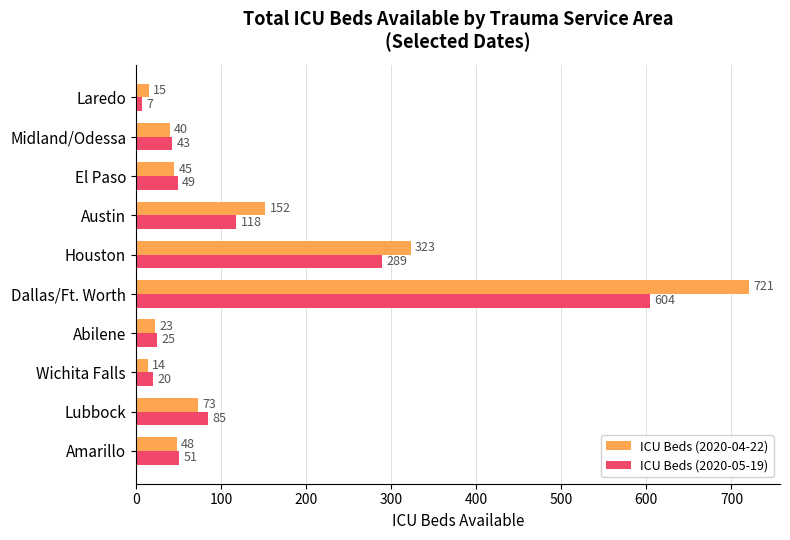

List the labels in order of ICU Beds (2020-04-22) value, largest first.

Dallas/Ft. Worth, Houston, Austin, Lubbock, Amarillo, El Paso, Midland/Odessa, Abilene, Laredo, Wichita Falls